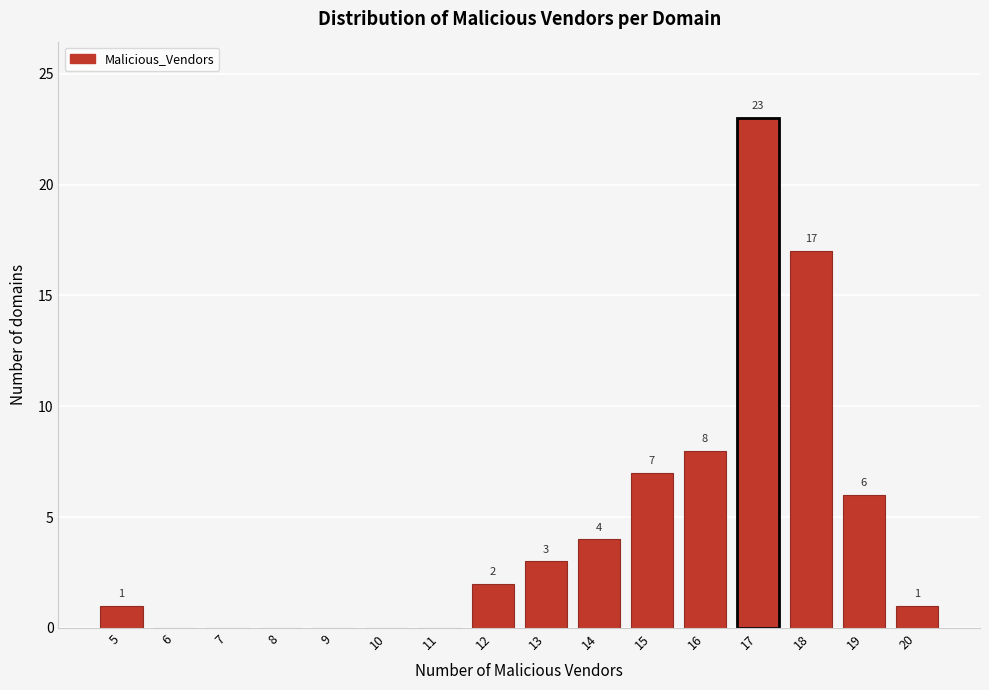

Reading left to right, extract all data points from this chart.

5=1	6=0	7=0	8=0	9=0	10=0	11=0	12=2	13=3	14=4	15=7	16=8	17=23	18=17	19=6	20=1